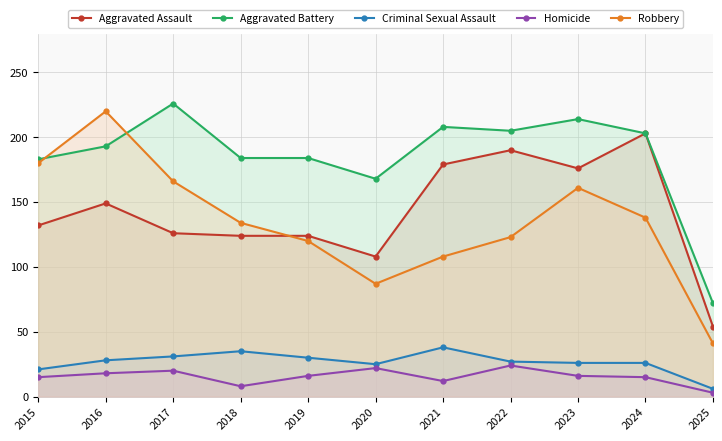

Which series has the largest total across all categories?

Aggravated Battery